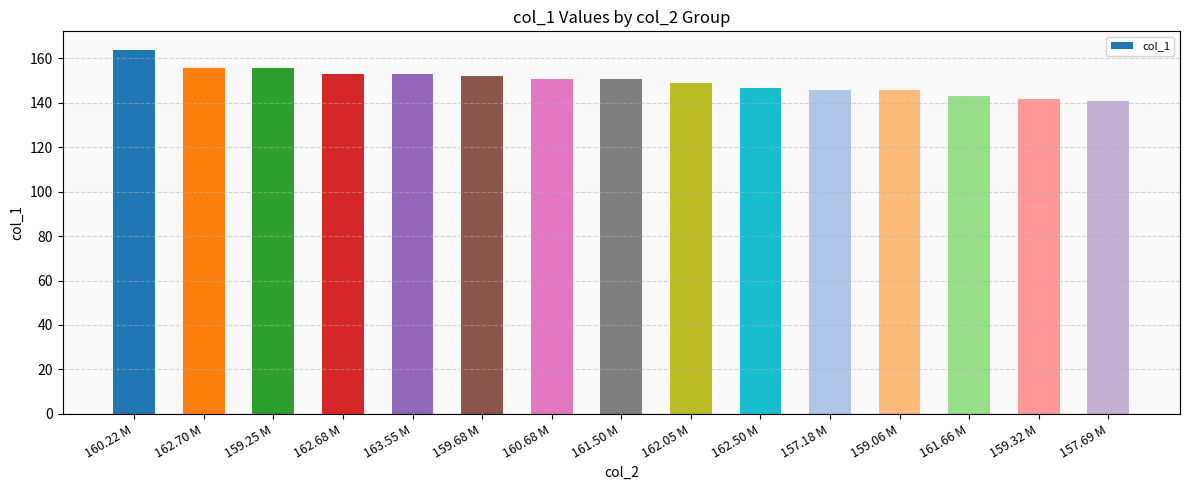

Between 162.70 M and 157.69 M, which is larger?

162.70 M